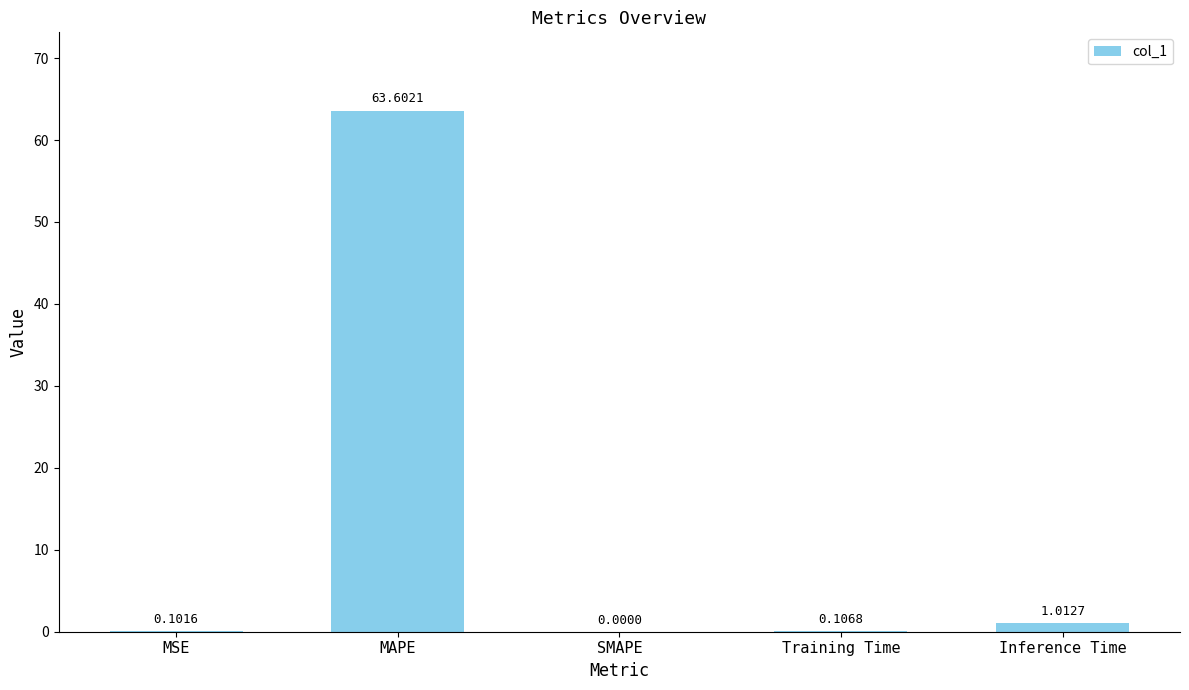

At which label is the value closest to 31?

Inference Time